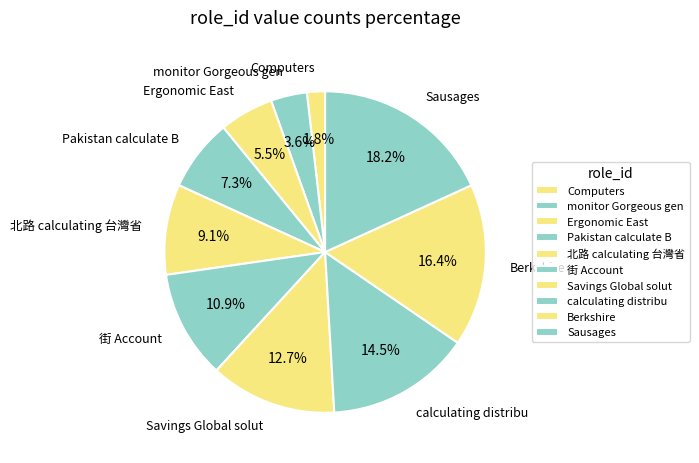

The Pakistan calculate B slice represents 19% of the pie. True or false?

False